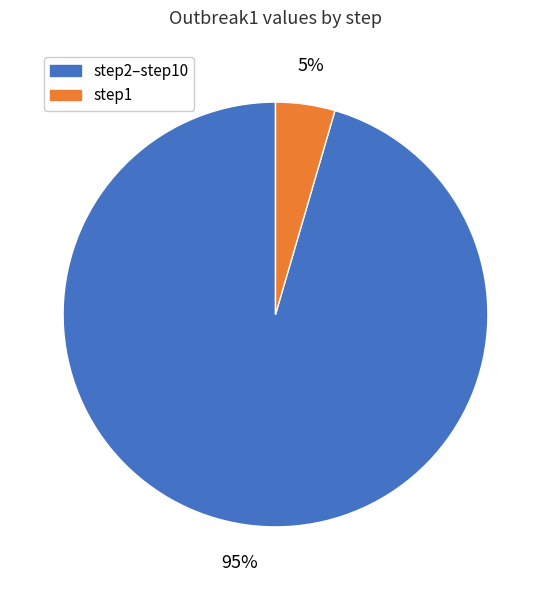

Is there any slice that represents more than half of the pie?

Yes